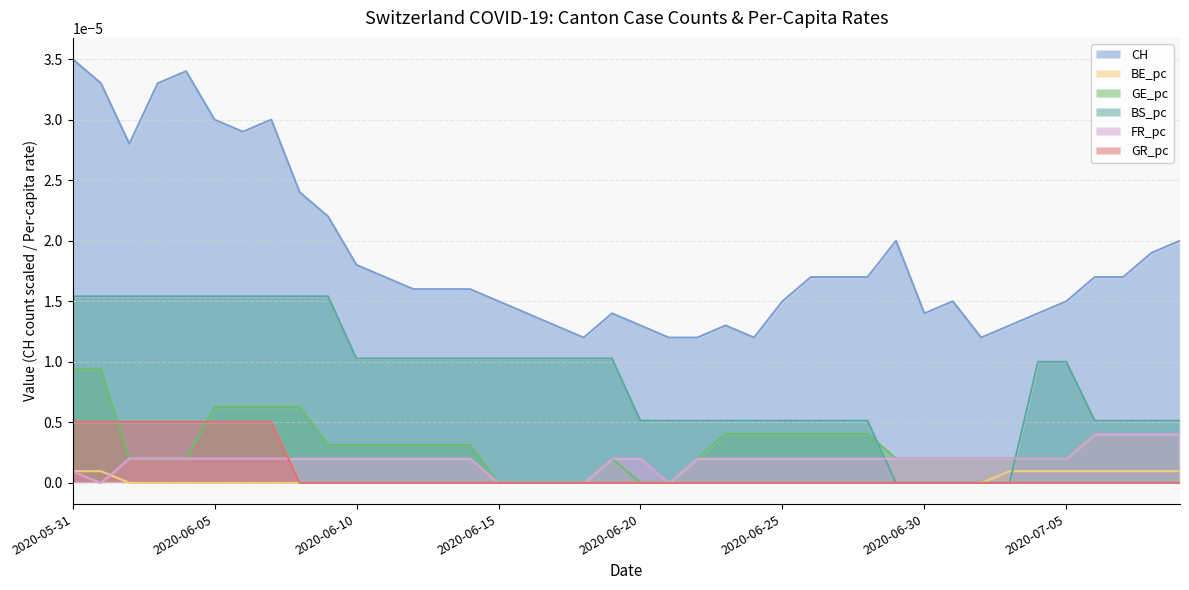

Rank the series at 2020-06-03 from lowest to highest value.

BE_pc, GE_pc, FR_pc, GR_pc, BS_pc, CH